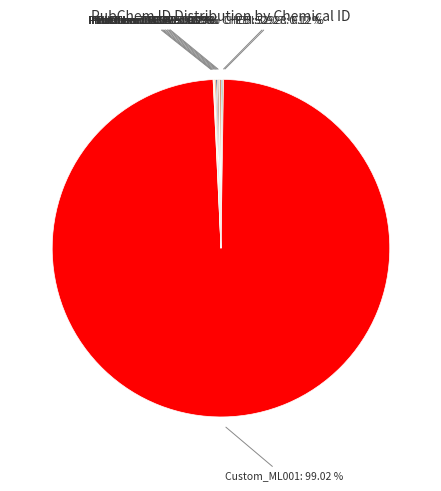

Does any single category account for the majority?

Yes